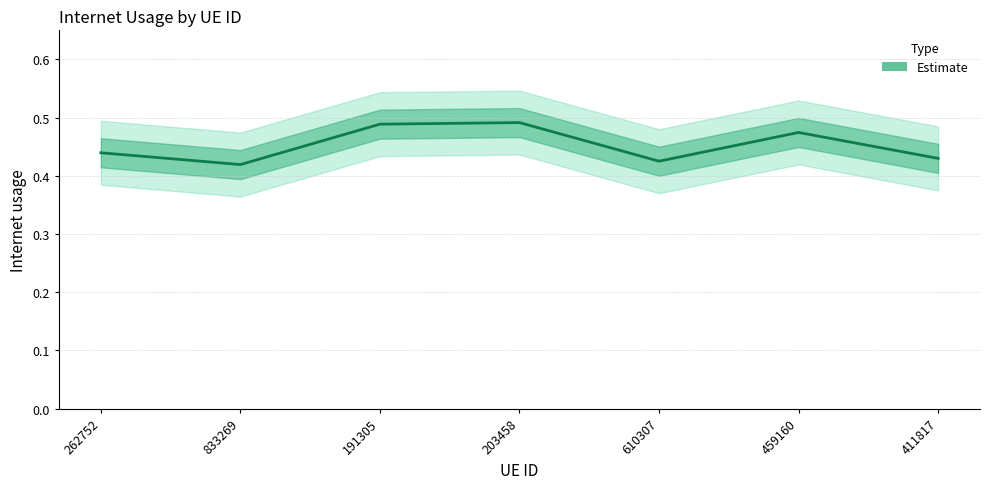

What is the label of the 6th point from the left?

459160